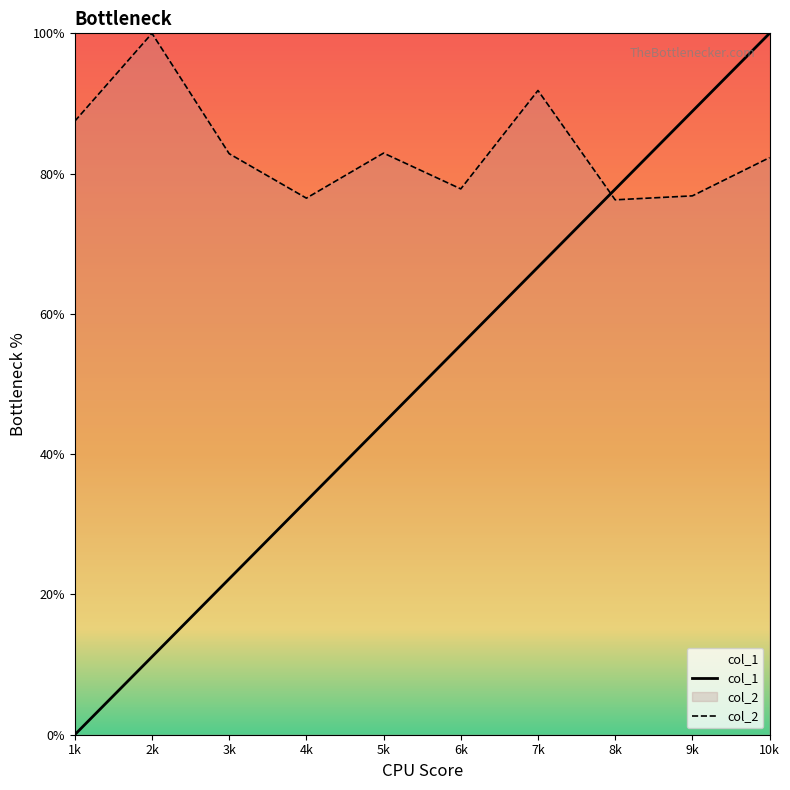

What is the label of the 4th point from the right?

7k